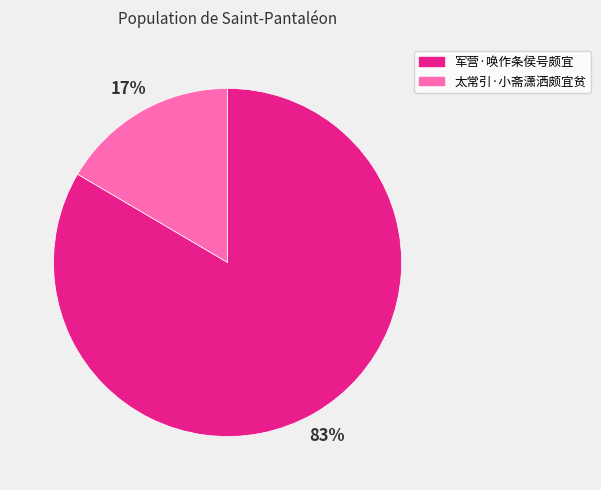

Between 军营·唤作条侯号颇宜 and 太常引·小斋潇洒颇宜贫, which is larger?

军营·唤作条侯号颇宜